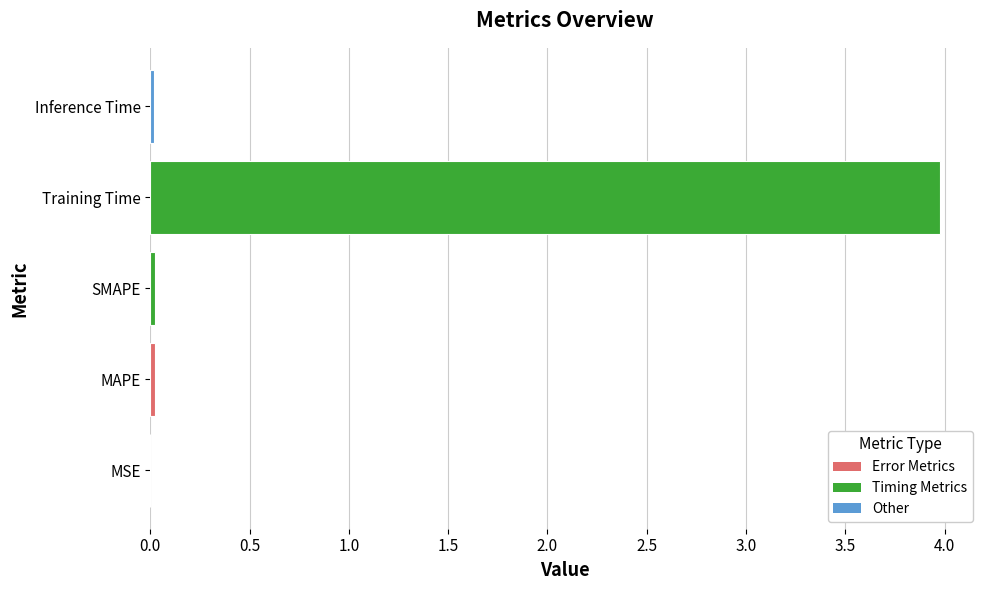

The chart shows a value of 0.8 at Training Time. True or false?

False